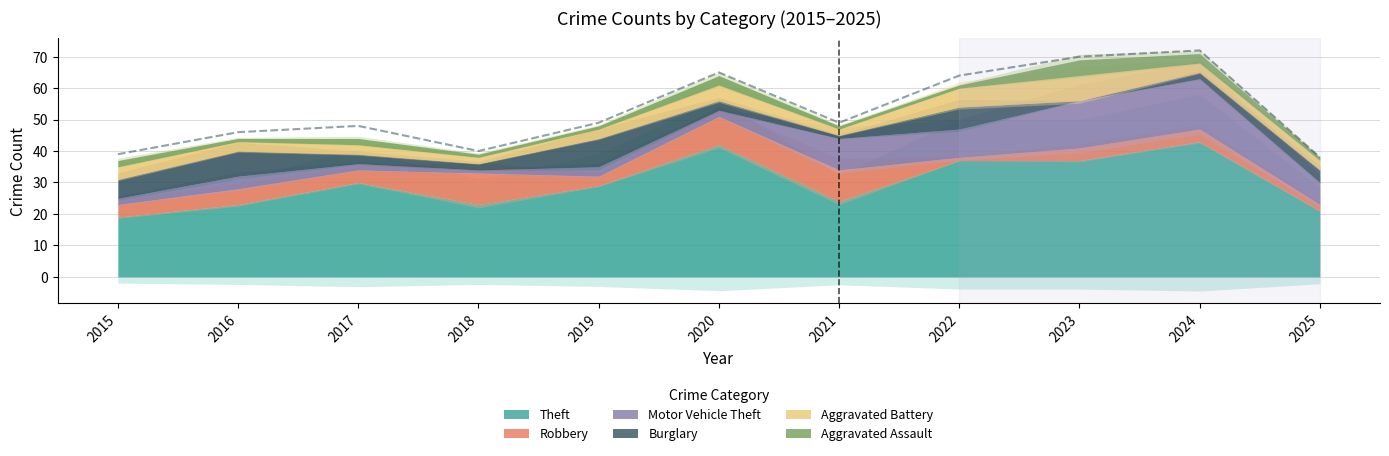

How many values in the Motor Vehicle Theft series exceed 4?

5